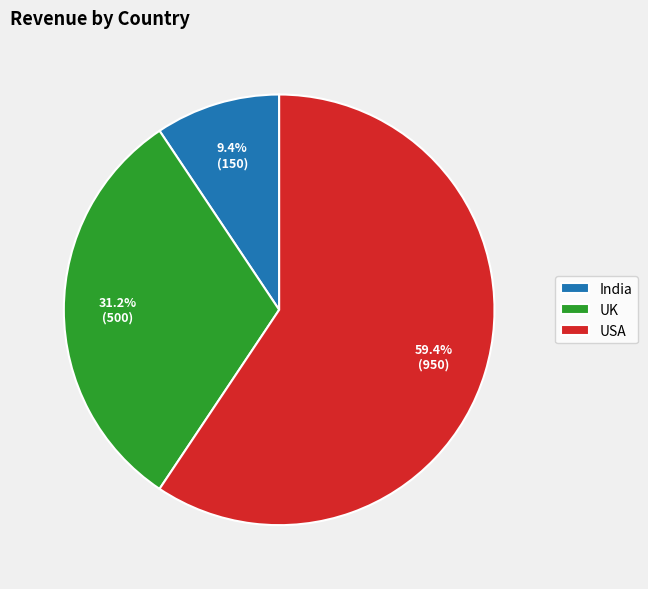

Which slice is the smallest?

India